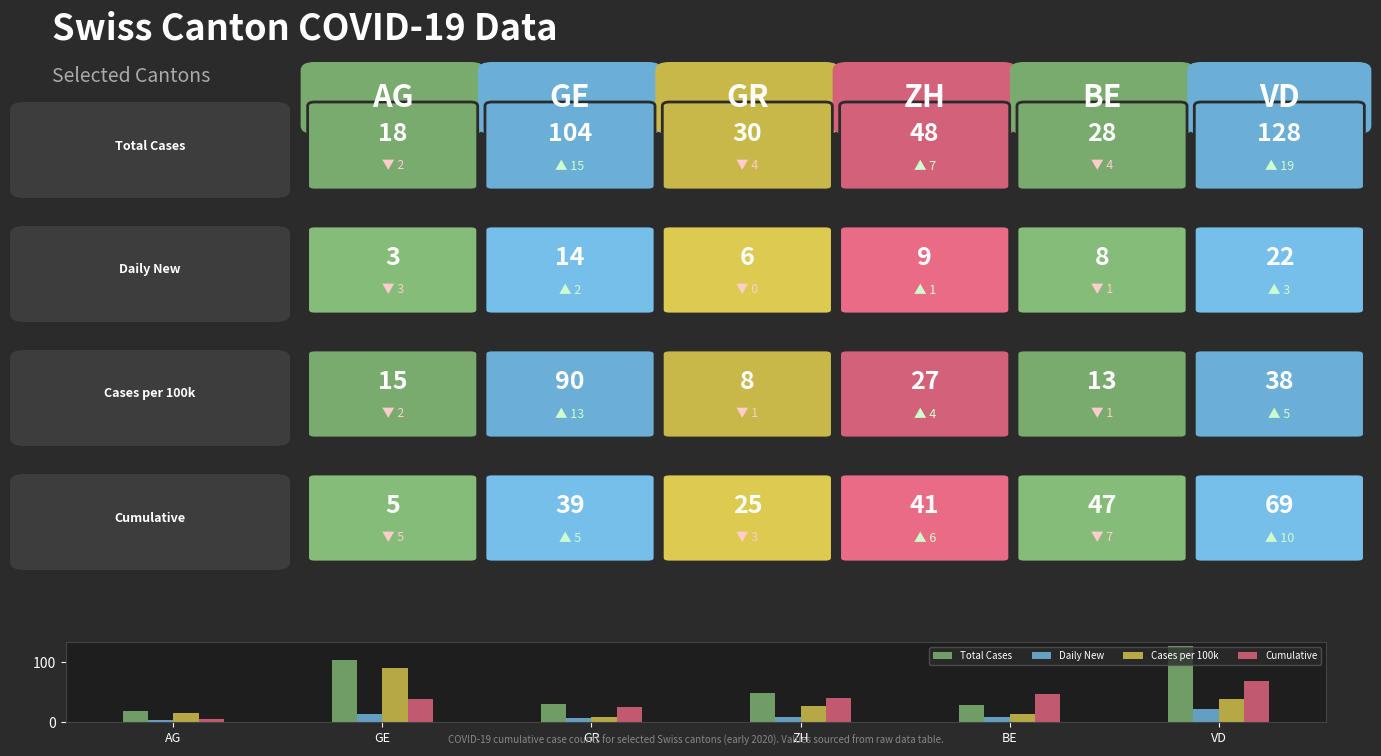

True or false: Total Cases has a value of 14 at GR.

False